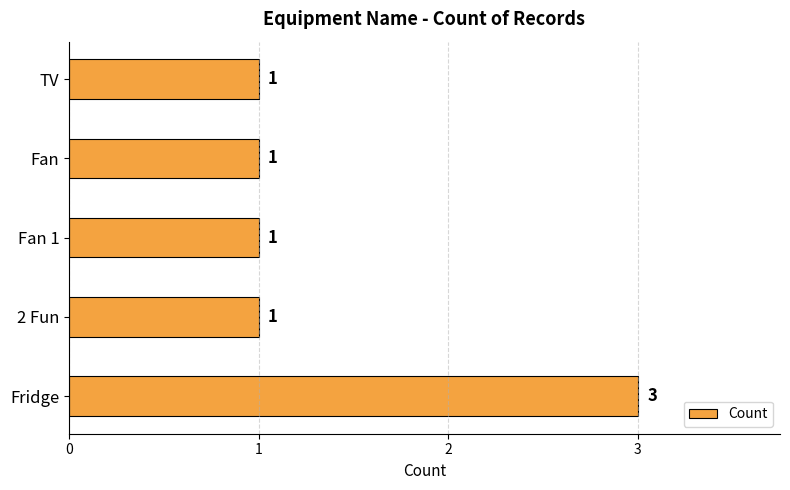

True or false: the data shows 0 at Fan 1.

False